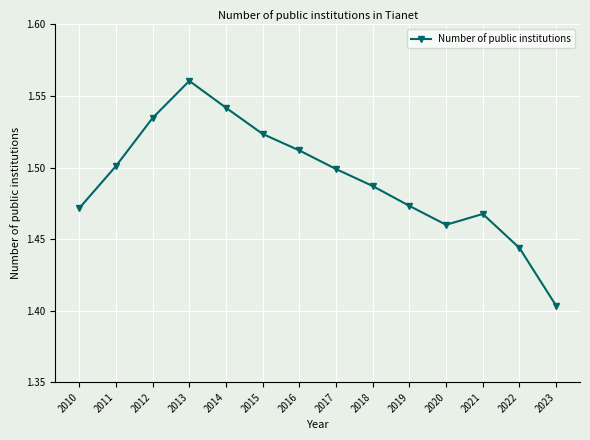

At which category does the chart reach its peak across all series?

2013